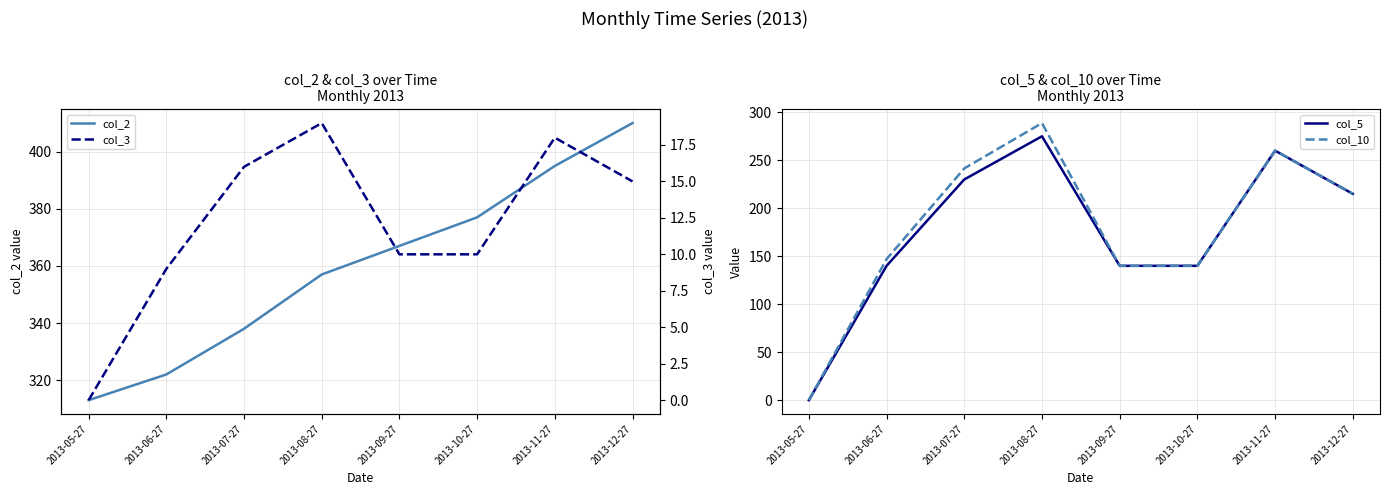

What is the difference between the maximum and minimum values in the col_10 series?

288.8